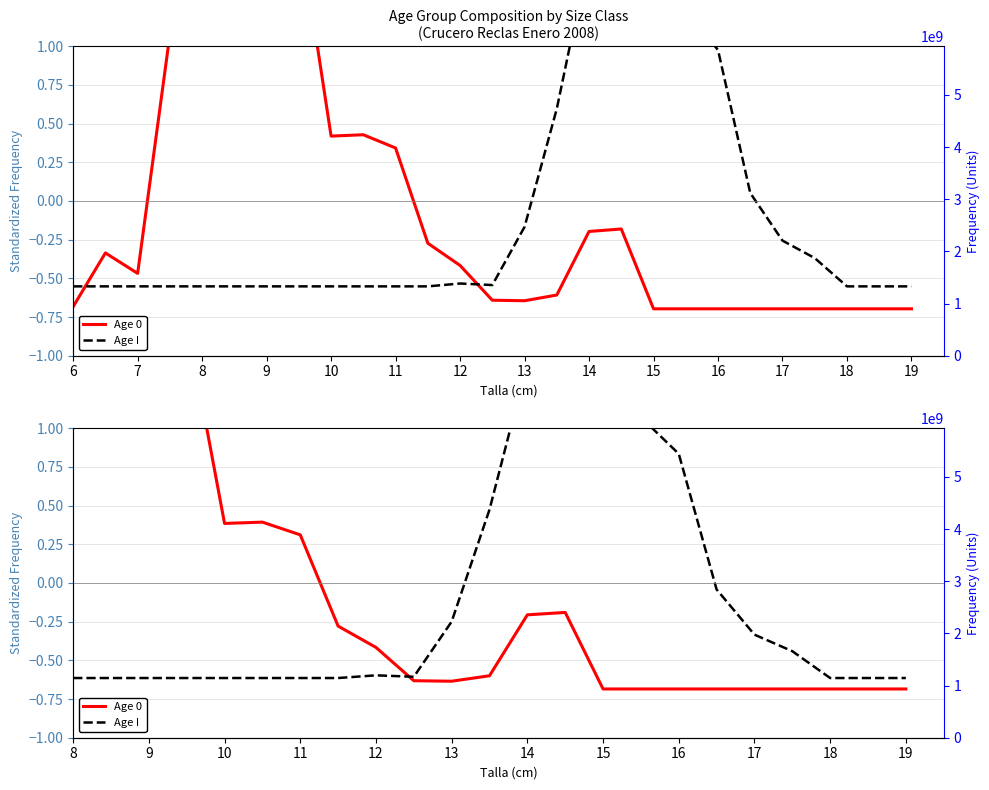

How many categories are shown in the chart?

23